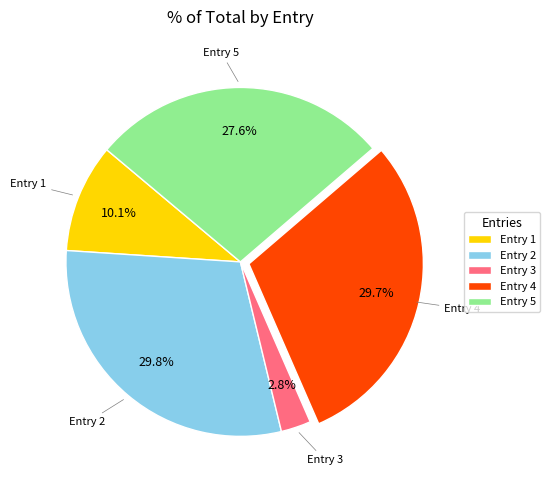

To the nearest percent, what is the difference between the largest and smallest slice percentages?

27%